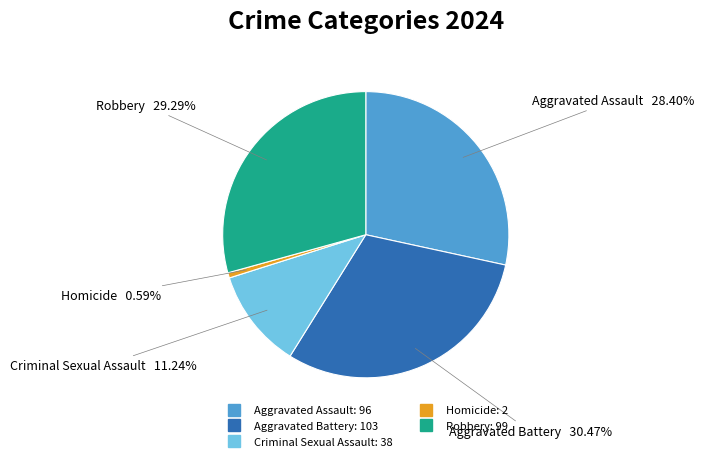

How many segments does this pie chart have?

5